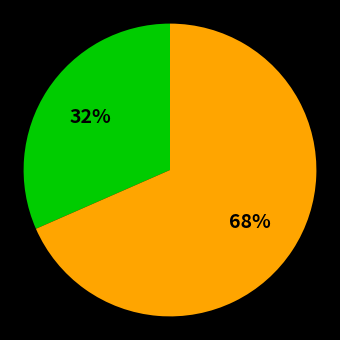

Does any single category account for the majority?

Yes